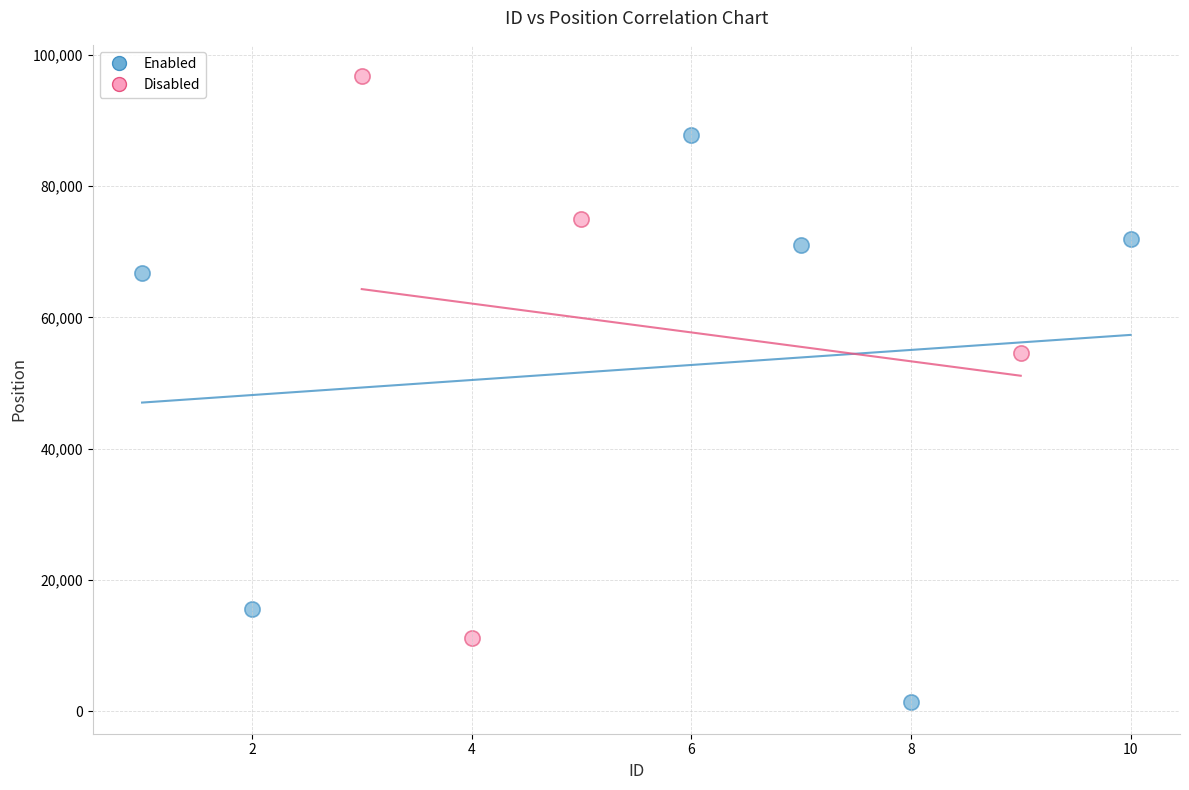

Which series reaches the minimum Y coordinate?

Enabled